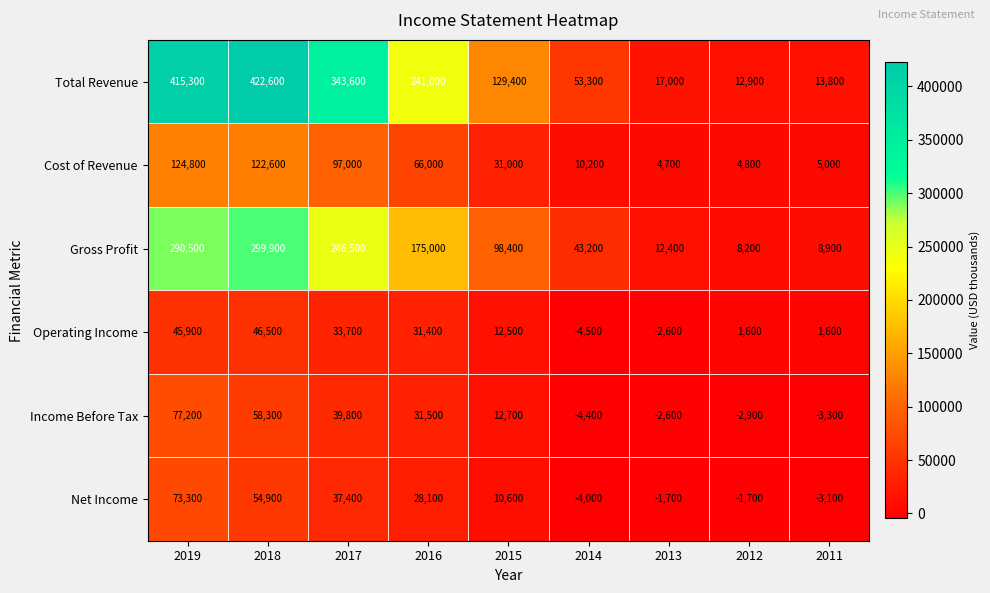

What is the lowest value of the Net Income series?

-4000